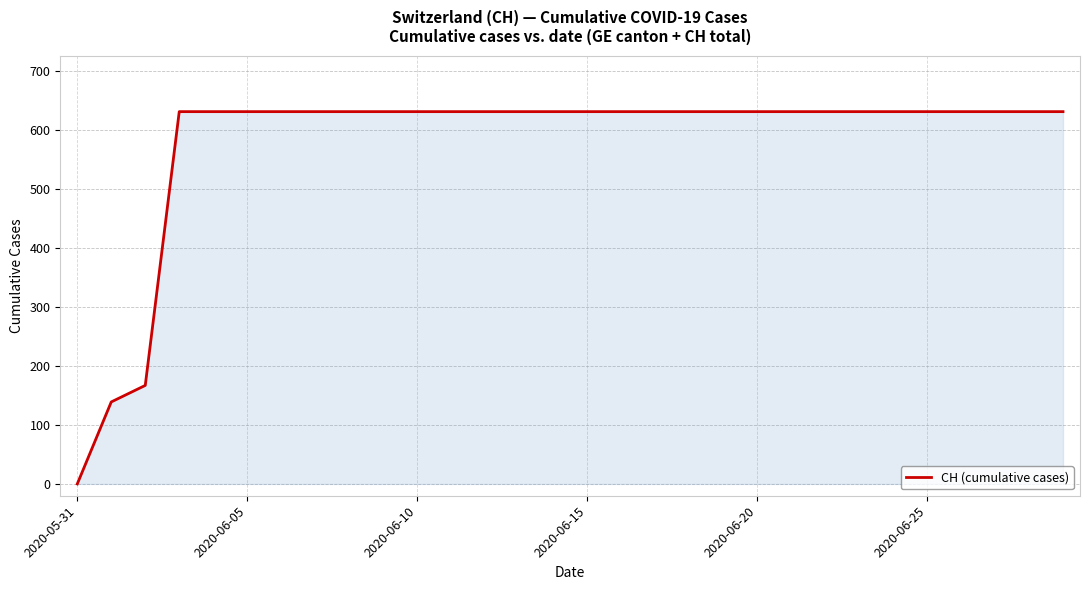

What is the sum of all values?

17343